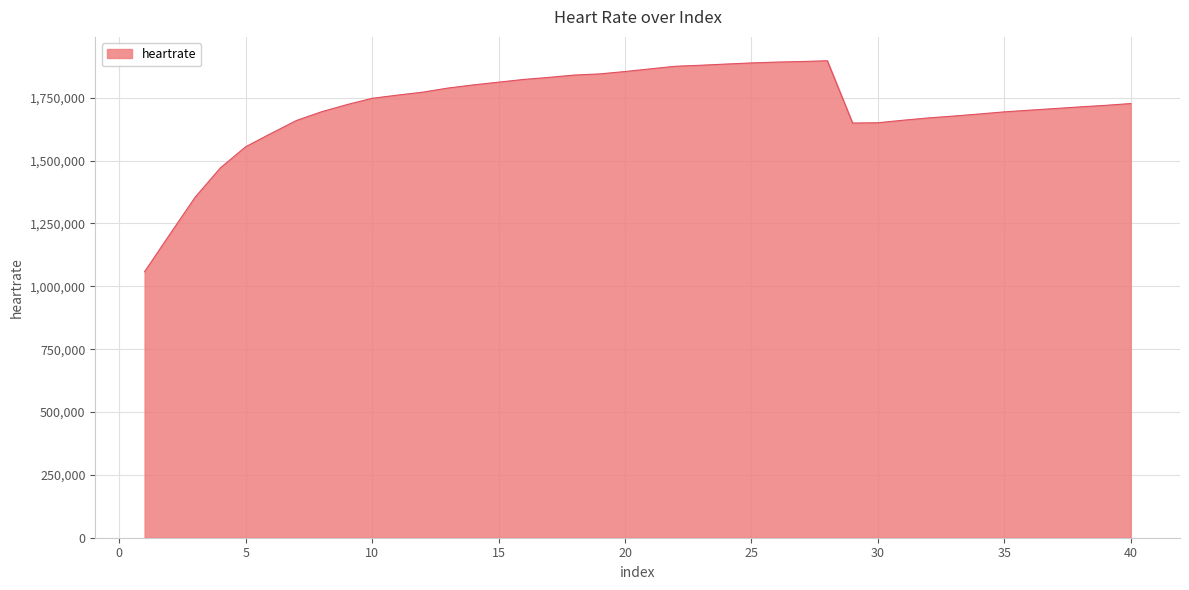

What is the difference between the maximum and minimum values?

838817.9